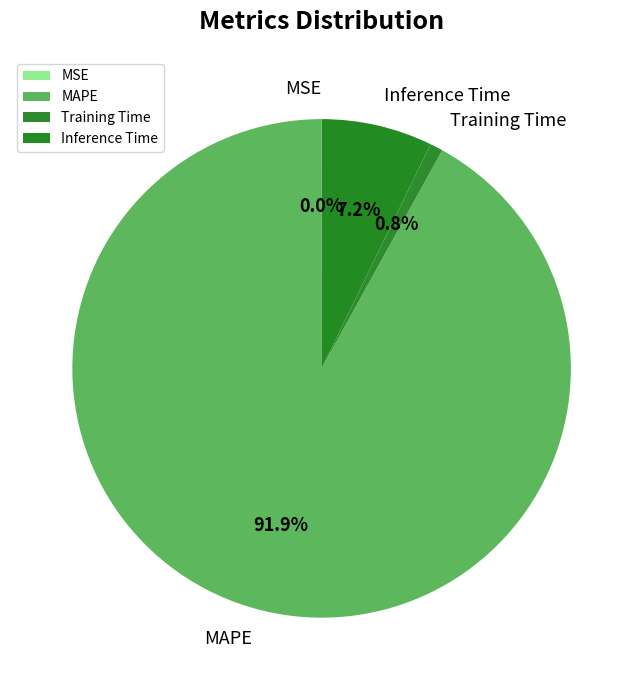

Which category has the biggest portion of the pie?

MAPE